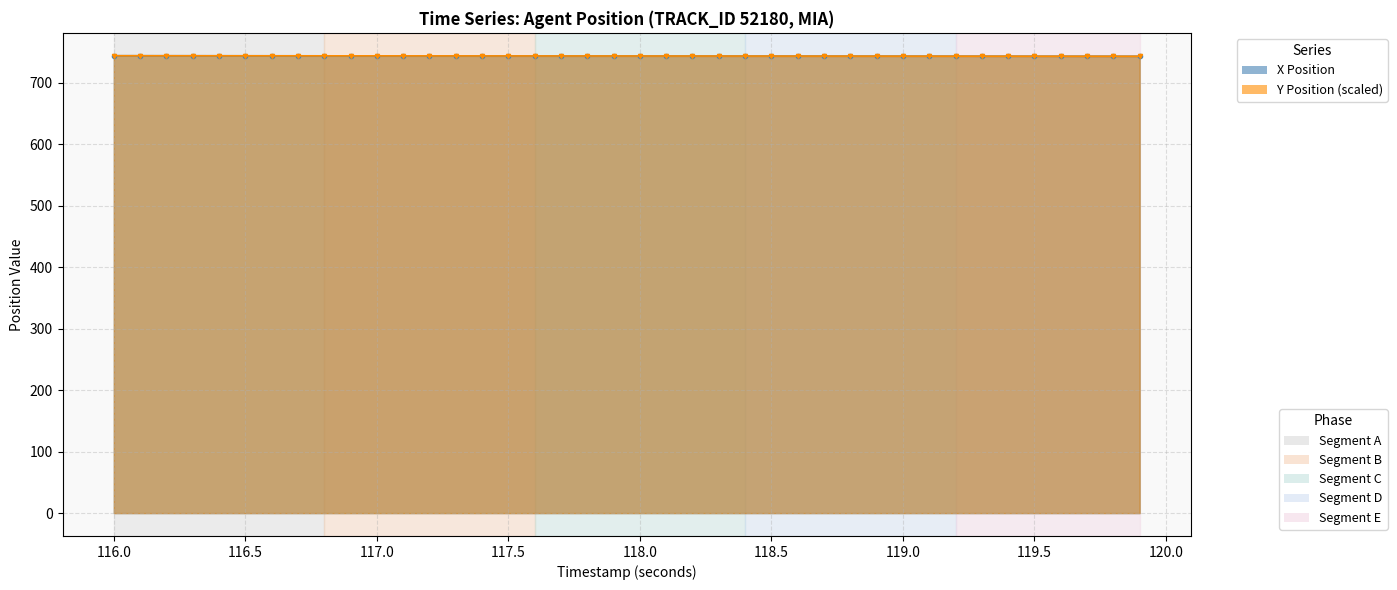

True or false: Y_scaled and X cross at least once.

False